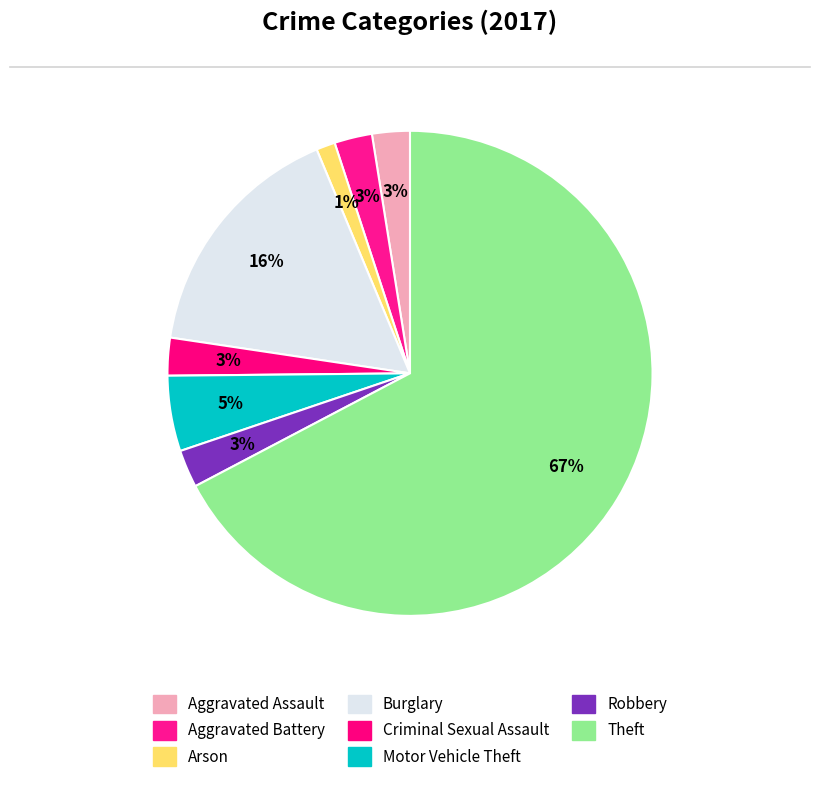

Is there any slice that represents more than half of the pie?

Yes